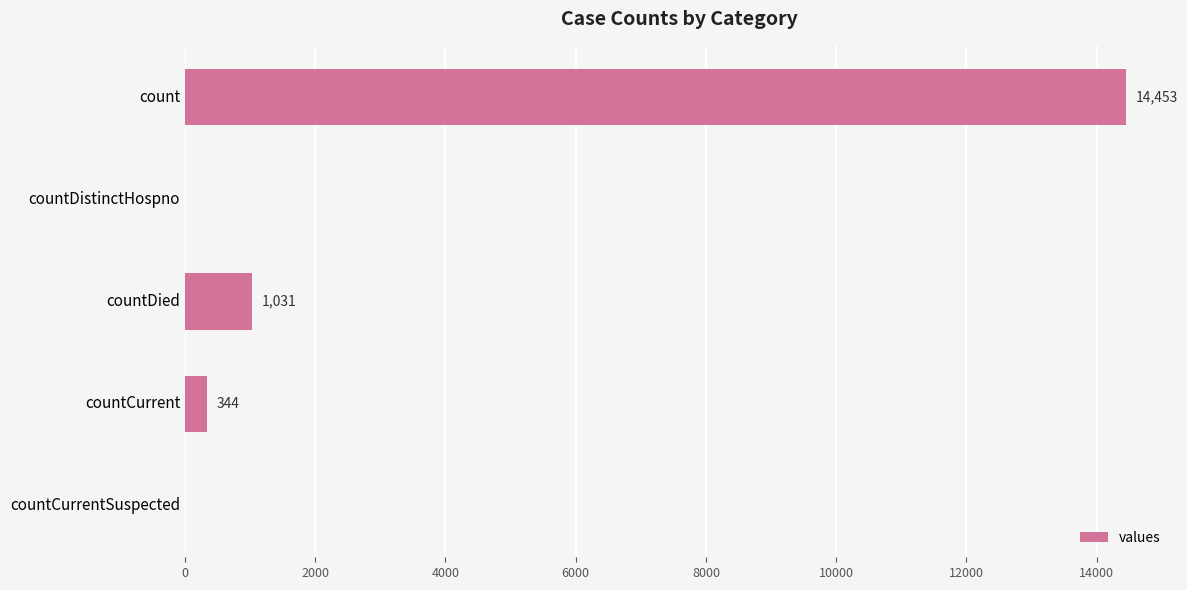

Between count and countCurrentSuspected, which is larger?

count